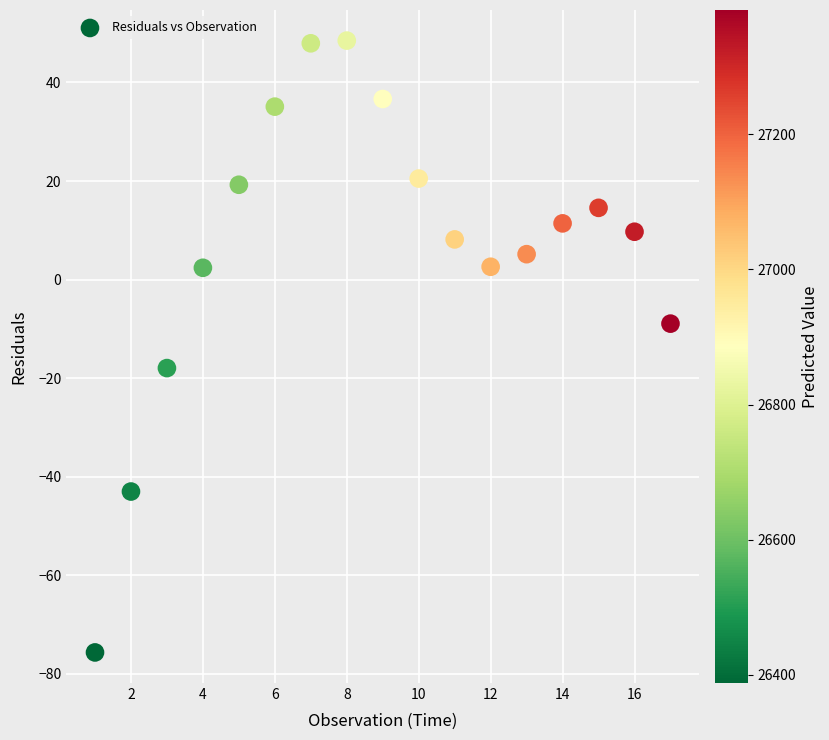

What is the range of Y values (max minus min)?

124.2